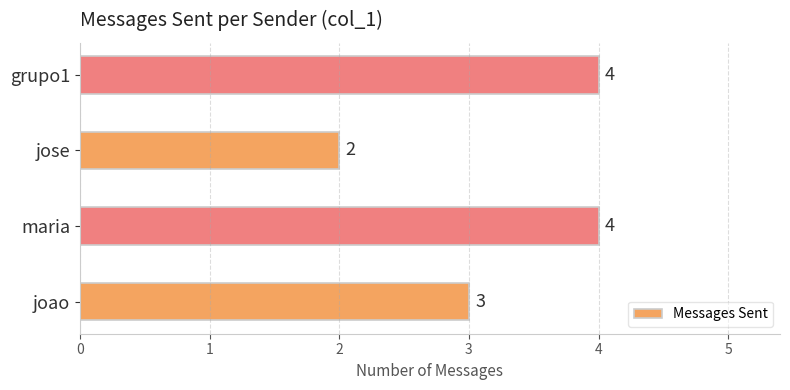

Reading bottom to top, what are all the values shown in this chart?

3	4	2	4